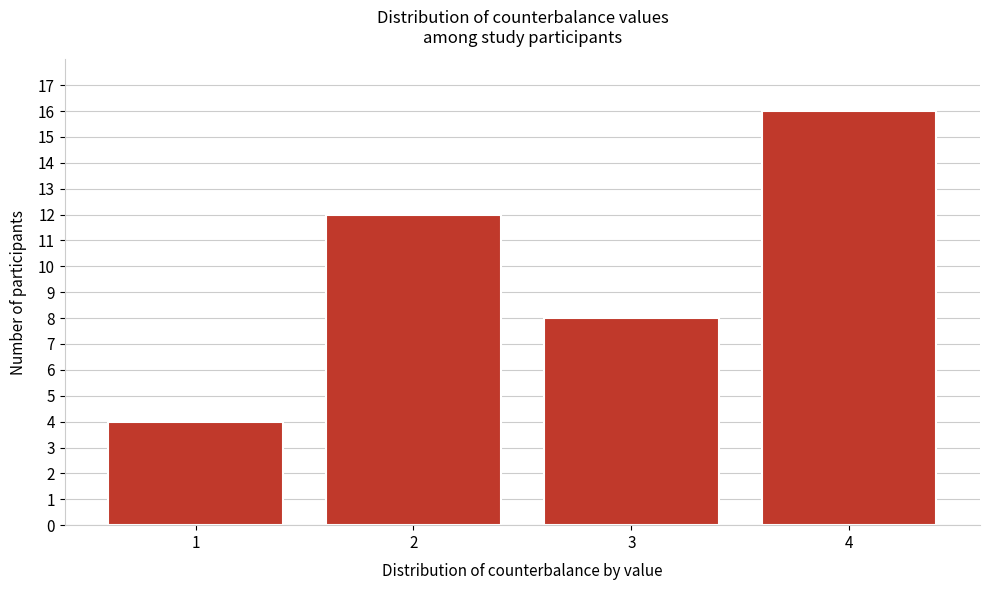

Reading left to right, what are all the values shown in this chart?

4	12	8	16